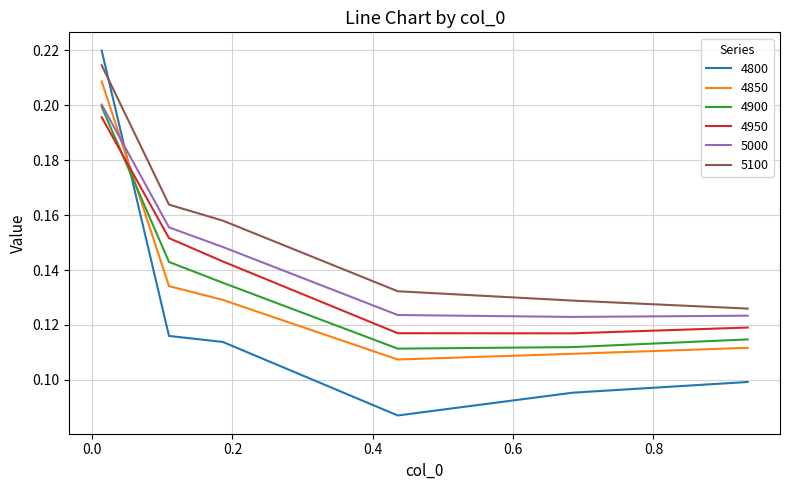

Is this an area chart (filled region under the line)?

No